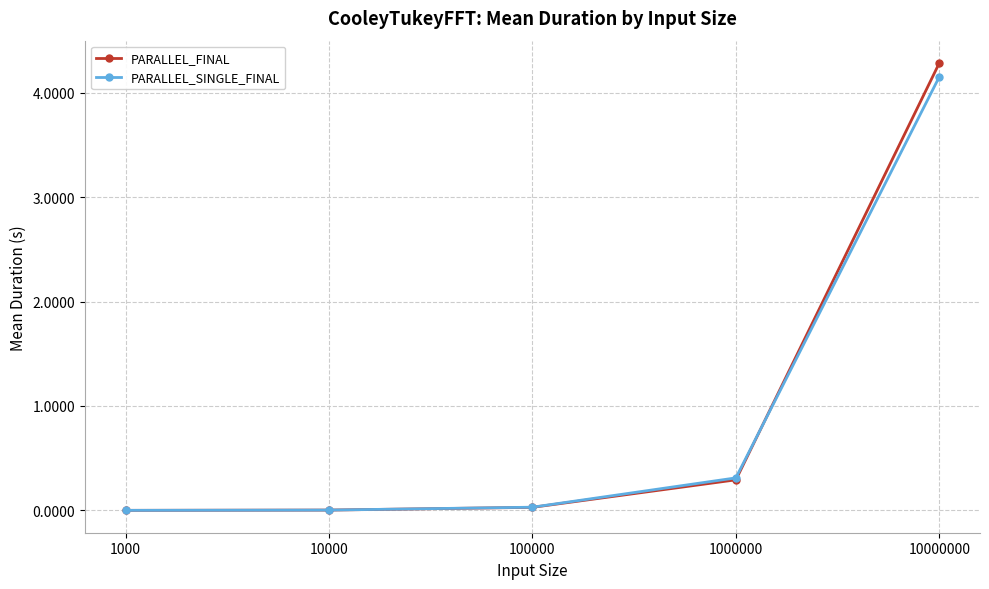

Which series has the widest spread of values?

PARALLEL_FINAL